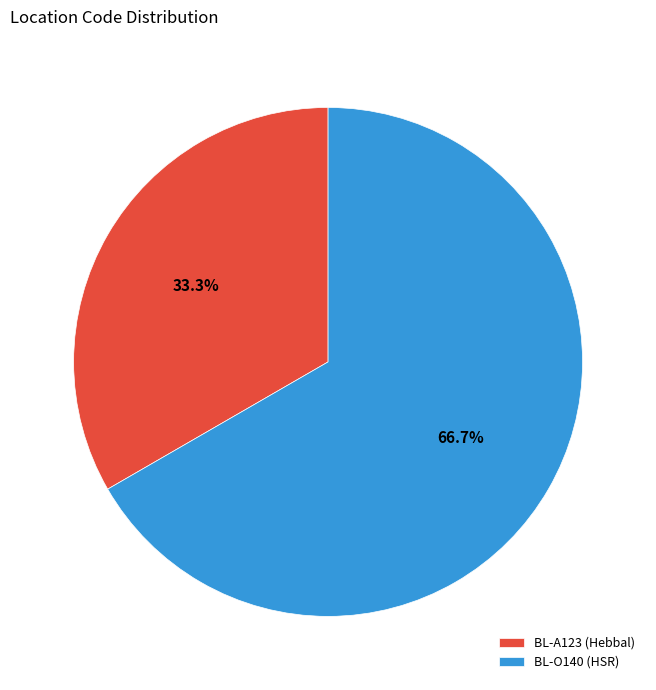

Rank the categories by value from lowest to highest.

BL-A123, BL-O140